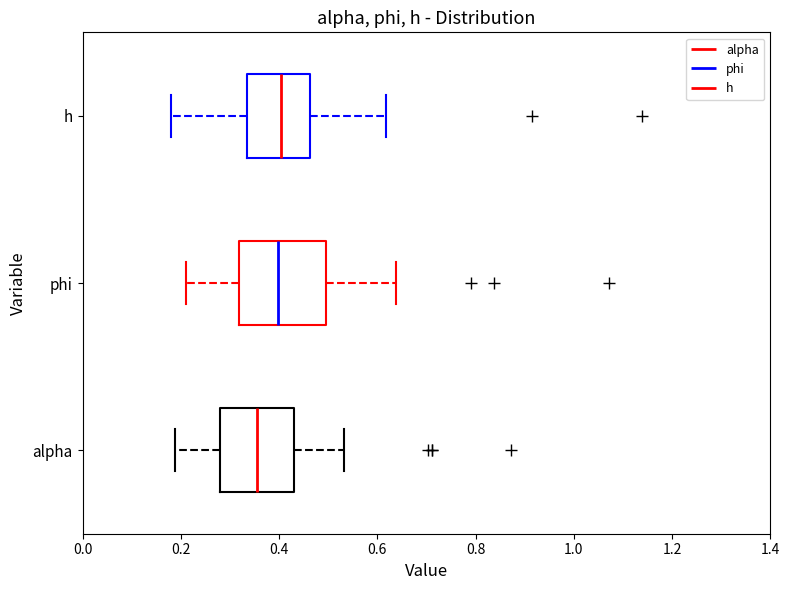

Reading bottom to top, read every box against the x-axis: the position of its median line, the range the box covers, and the ends of its whiskers. The values are not printed on the chart, so give them approximately, as read against the axis.

alpha: median 0.36, box 0.28 to 0.42, whiskers 0.18 to 0.54
phi: median 0.40, box 0.32 to 0.50, whiskers 0.22 to 0.64
h: median 0.40, box 0.34 to 0.46, whiskers 0.18 to 0.62